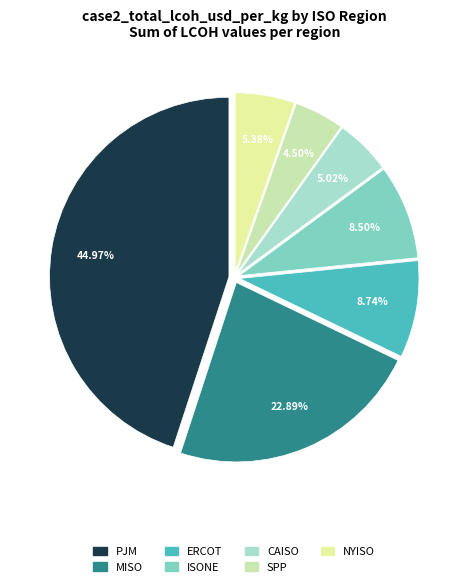

Count the number of slices in the pie.

7